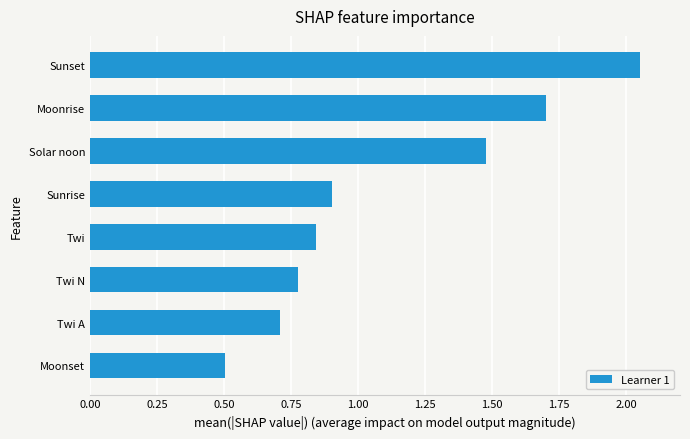

True or false: the data shows 2.6 at Moonrise.

False